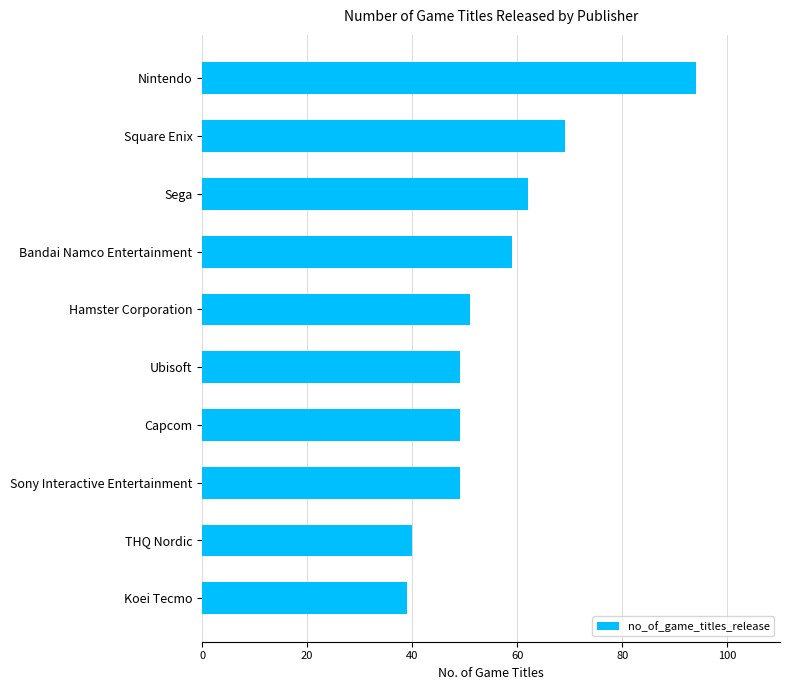

What is the minimum value shown in the chart?

39